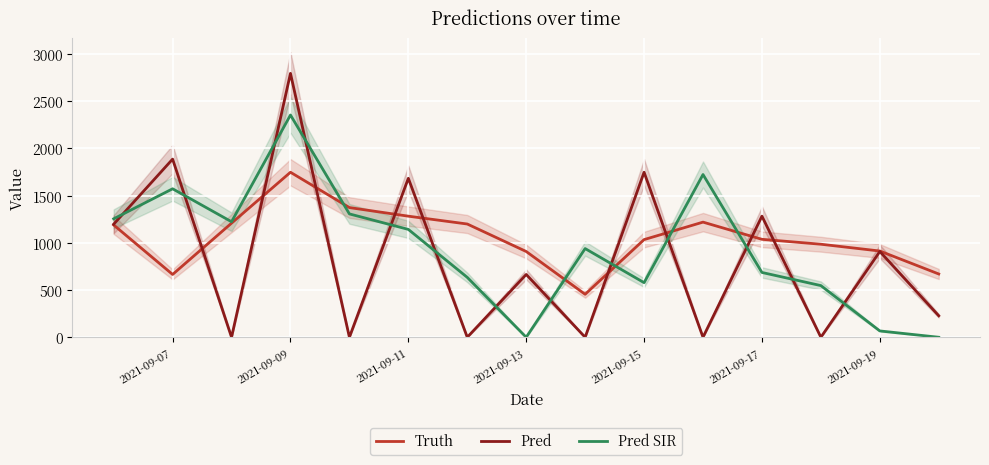

How many lines are shown in the chart?

3